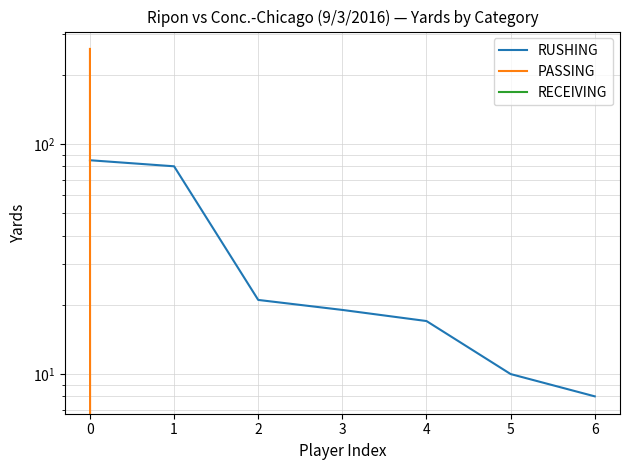

At 5, list the series in order from largest to smallest.

RUSHING, PASSING, RECEIVING